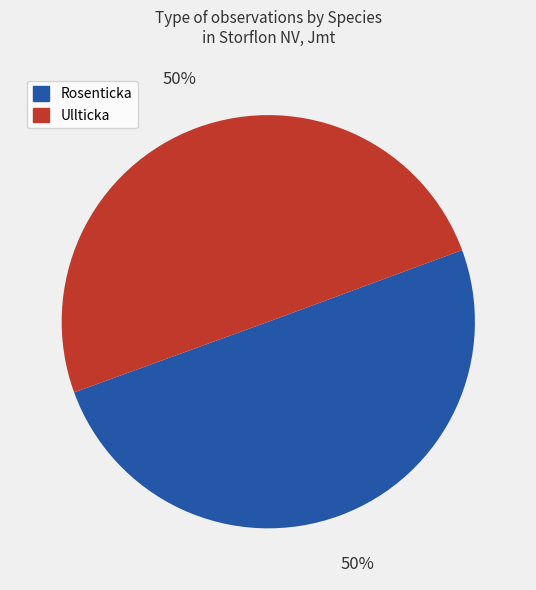

Is the sum of Ullticka and Rosenticka greater than half?

Yes